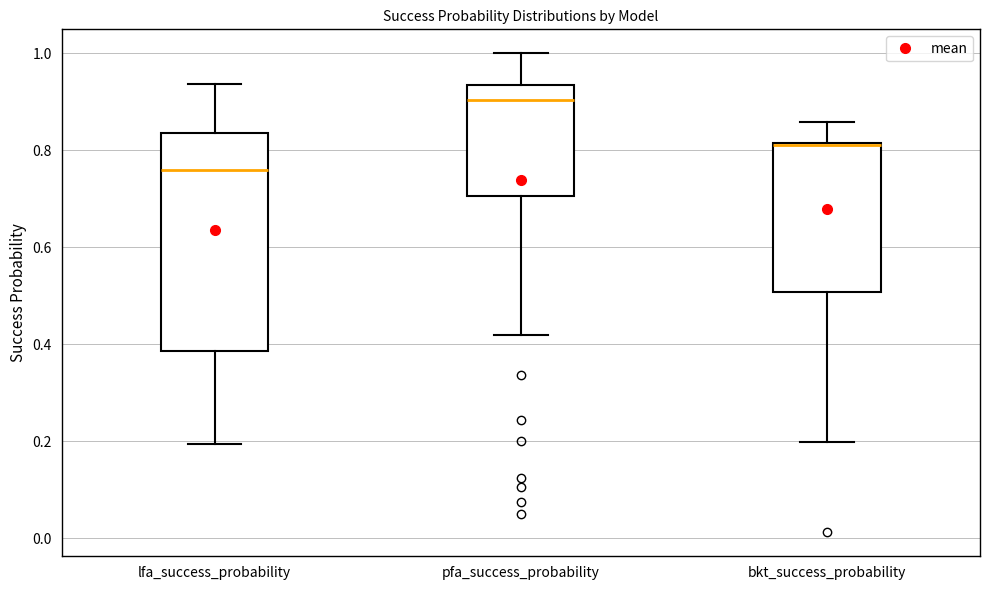

Which box has the highest median line?

pfa_success_probability